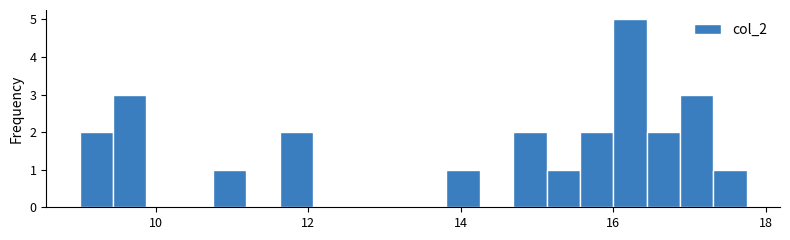

Around what value on the x-axis is the tallest bar? Give the approximate position of its centre, as read against the axis.

16.2